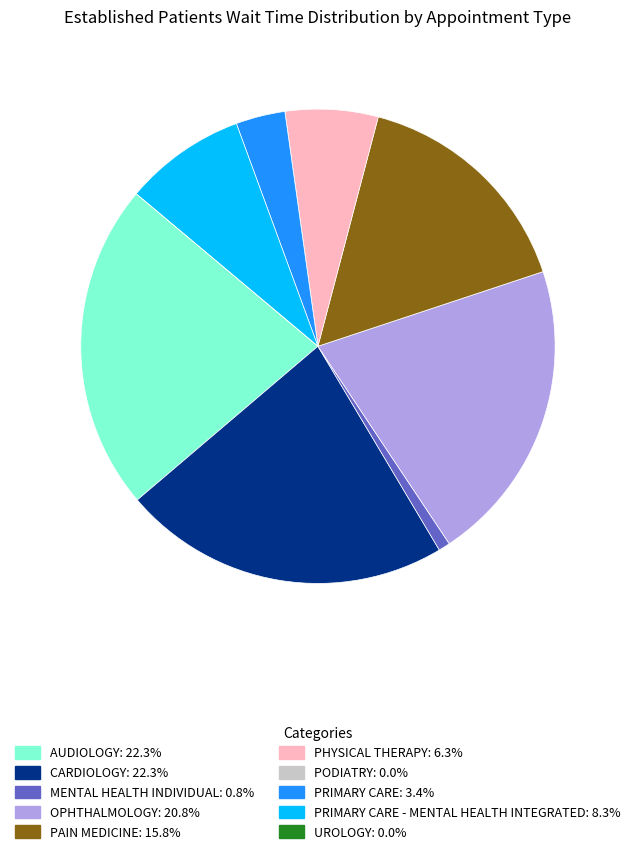

Is there any slice that represents more than half of the pie?

No